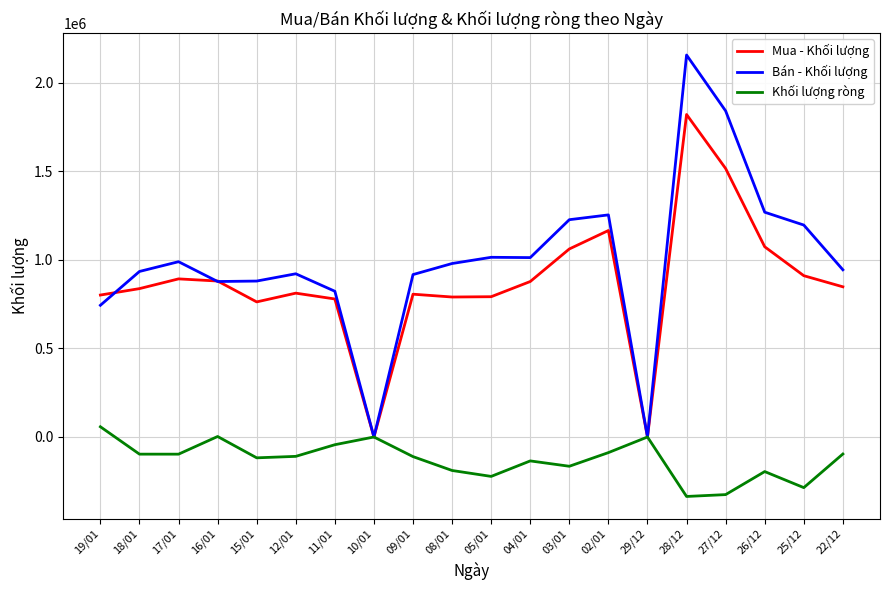

What are all the series names shown in the legend?

Mua - Khối lượng, Bán - Khối lượng, Khối lượng ròng